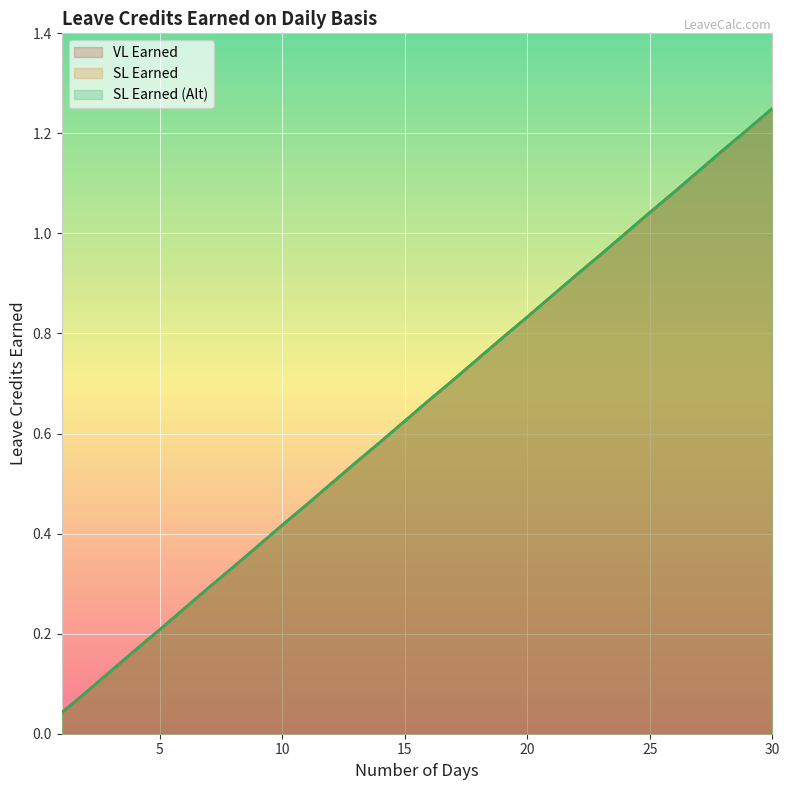

What are all the series names shown in the legend?

VL Earned, SL Earned, SL Earned (Alt)